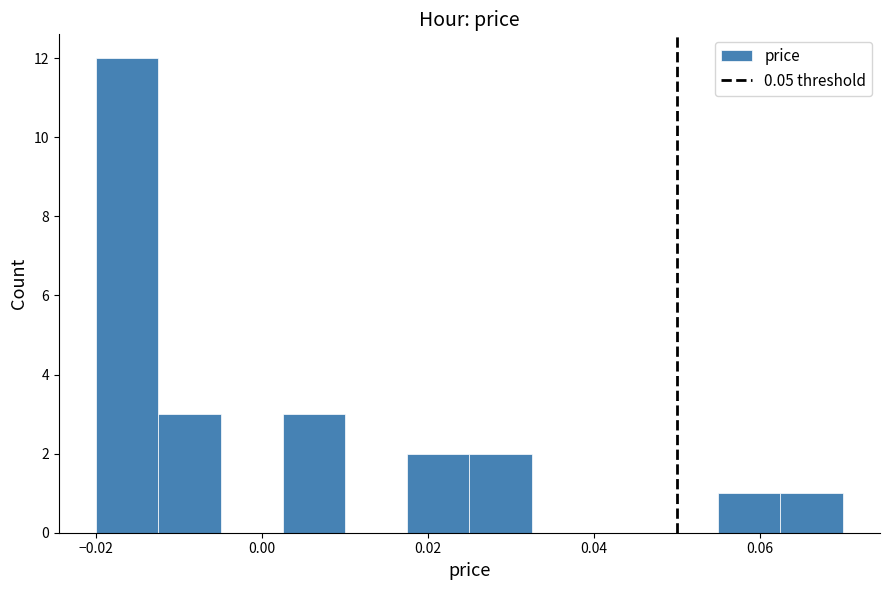

Around what value on the x-axis is the tallest bar? Give the approximate position of its centre, as read against the axis.

-0.016